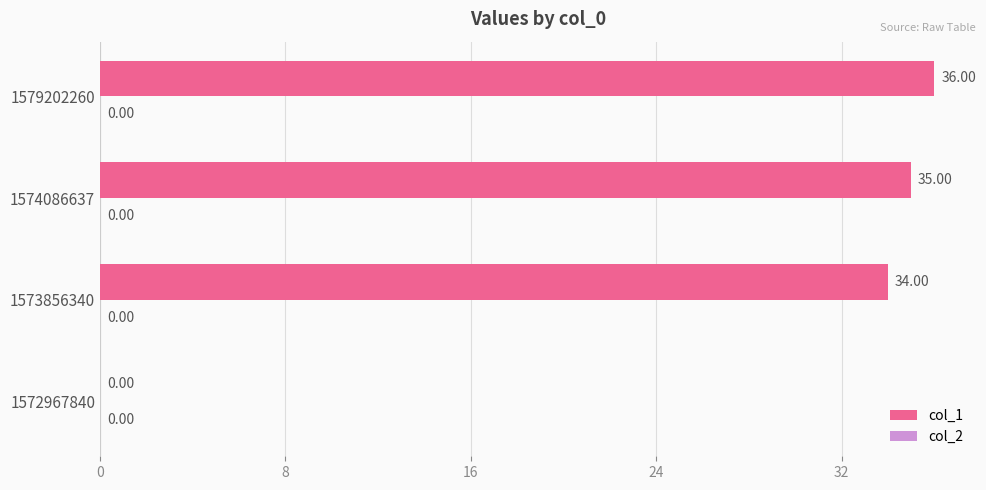

What is the sum of the values at 1574086637 and 1579202260?

71